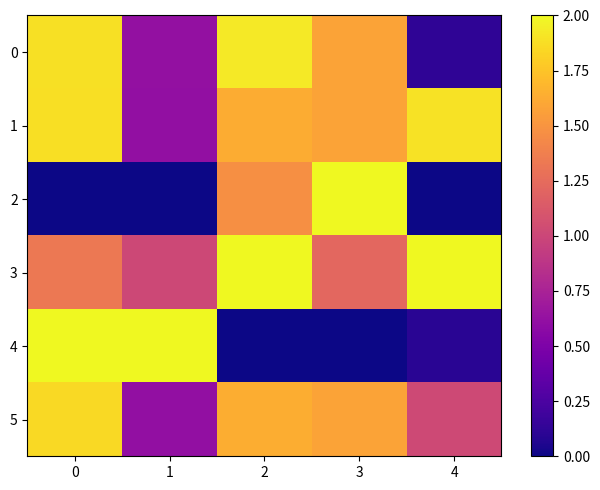

Reading left to right, transcribe all the data shown in this chart.

0: 0=1.9	1=0.6	2=1.9	3=1.6	4=0.1
1: 0=1.9	1=0.6	2=1.6	3=1.6	4=1.9
2: 0=0.0	1=0.0	2=1.5	3=2.0	4=0.0
3: 0=1.3	1=1.0	2=2.0	3=1.2	4=2.0
4: 0=2.0	1=2.0	2=0.0	3=0.0	4=0.1
5: 0=1.9	1=0.6	2=1.6	3=1.6	4=1.0